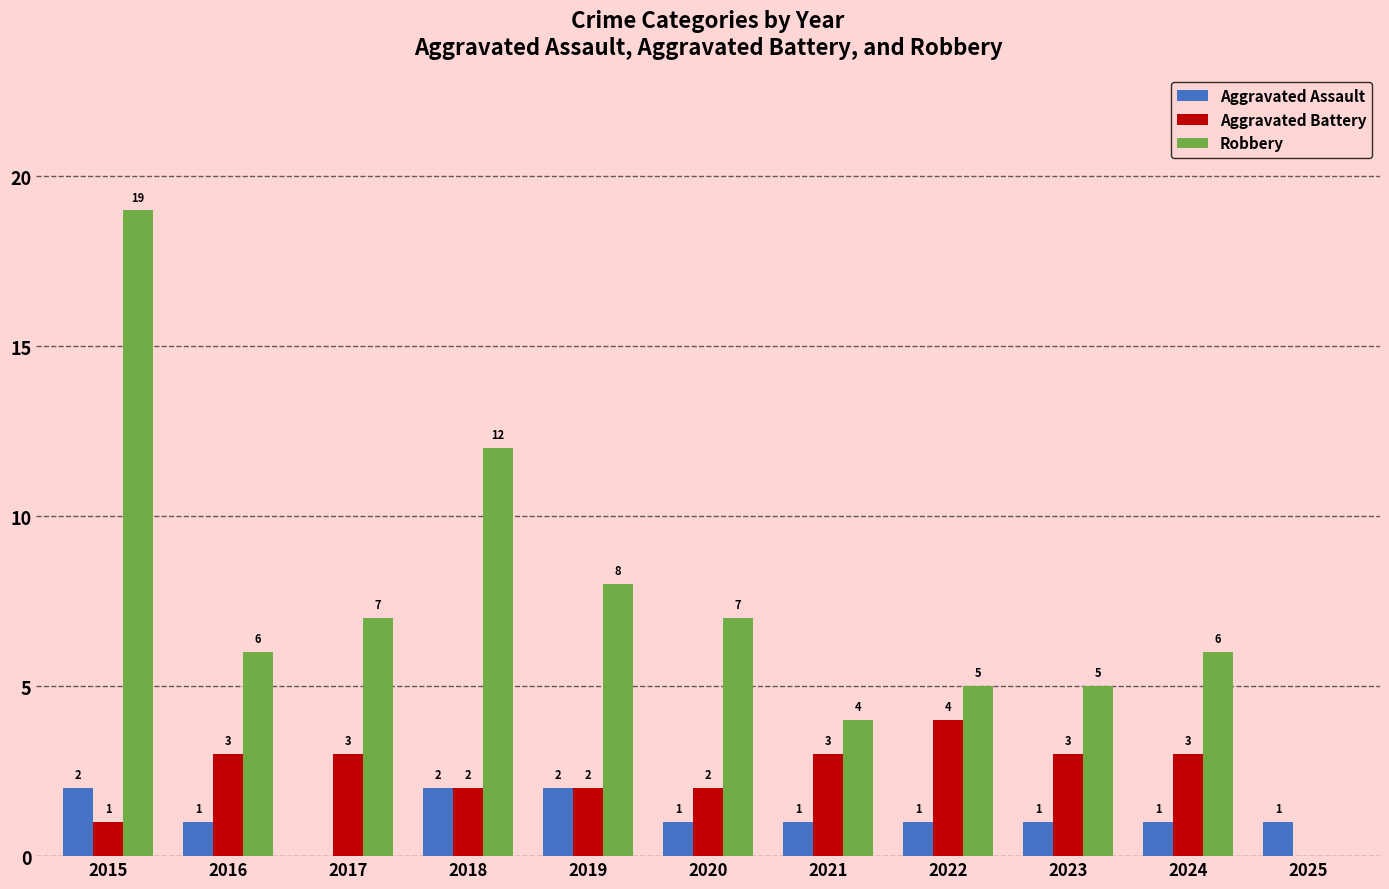

Which category has the highest value in the Aggravated Battery series?

2022